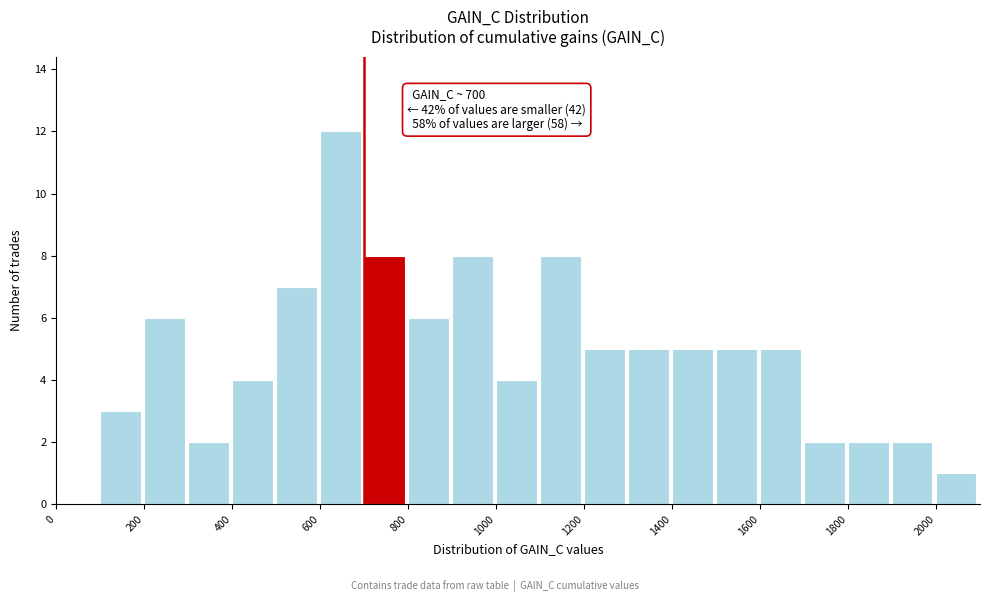

Over which range of the x-axis is the bar tallest?

600 to 700